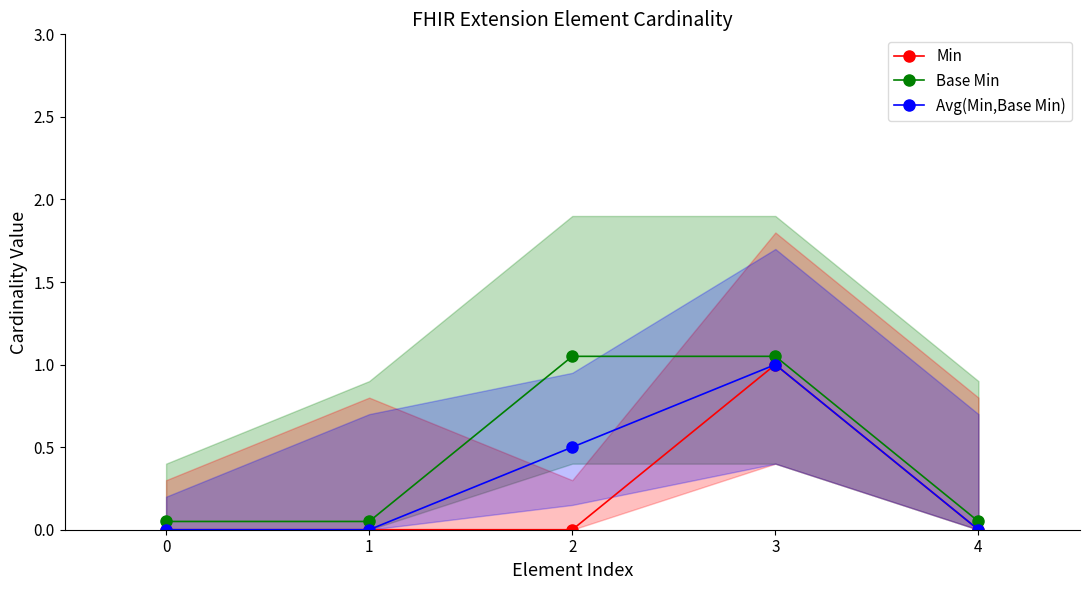

True or false: Min has a value of 0.0 at 4.

True